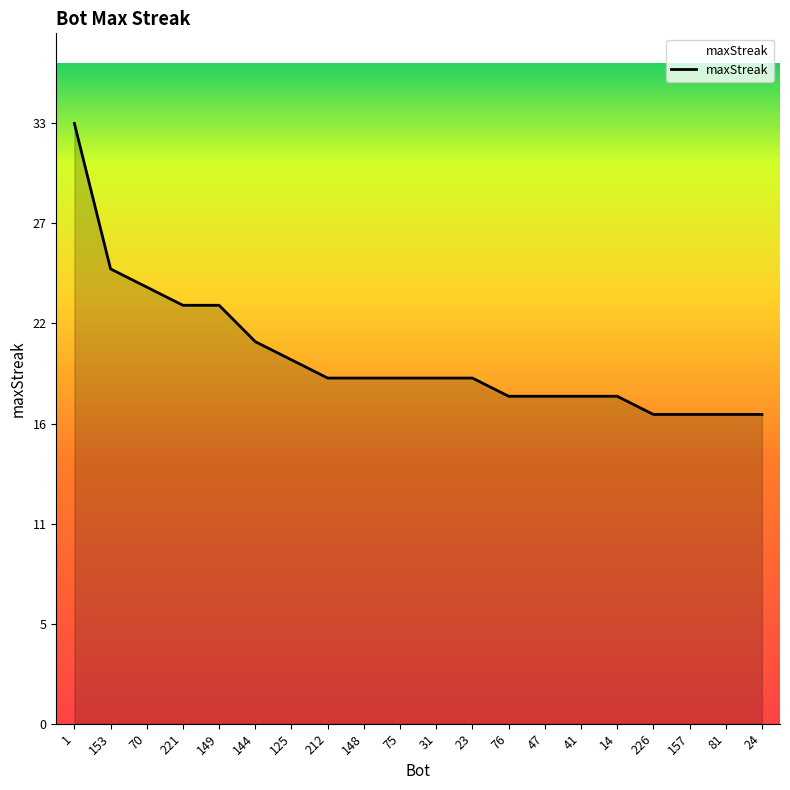

Is this an area chart (filled region under the line)?

Yes